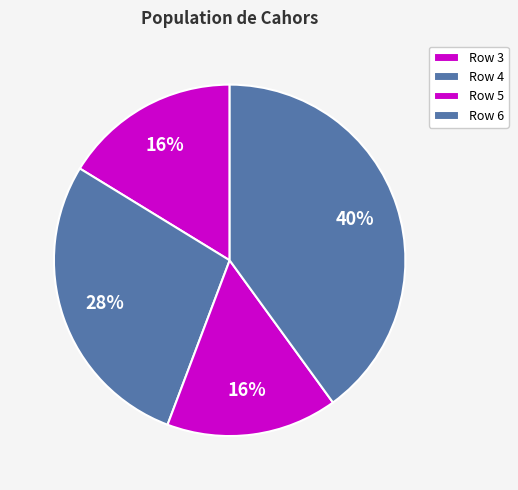

Count the number of slices in the pie.

4